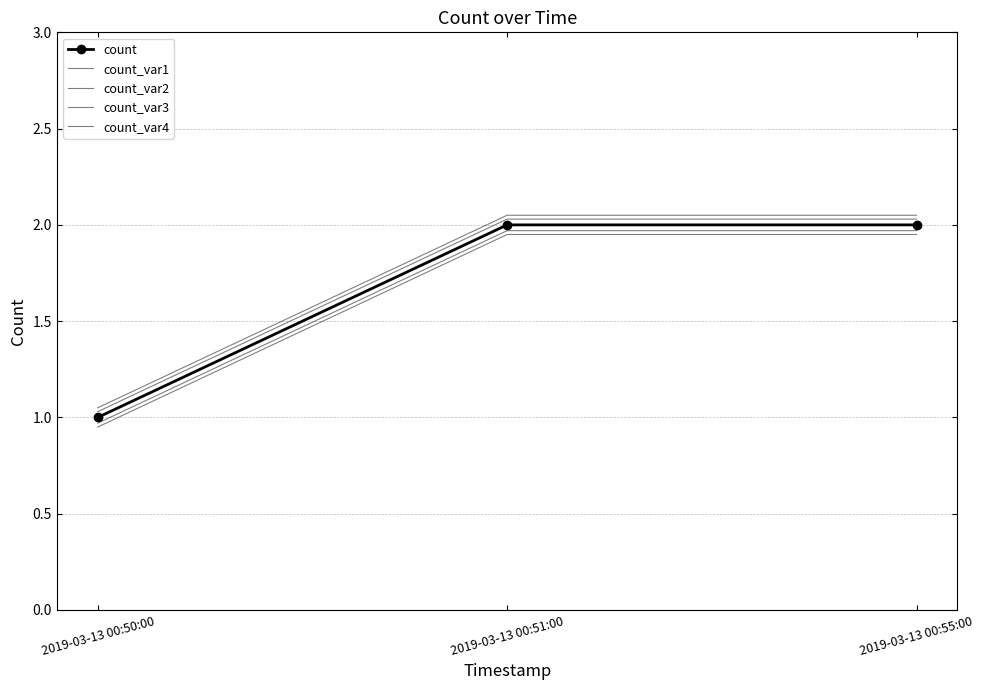

Is the value of count_var4 at 2019-03-13 00:55:00 greater than the value of count_var3 at 2019-03-13 00:55:00?

Yes